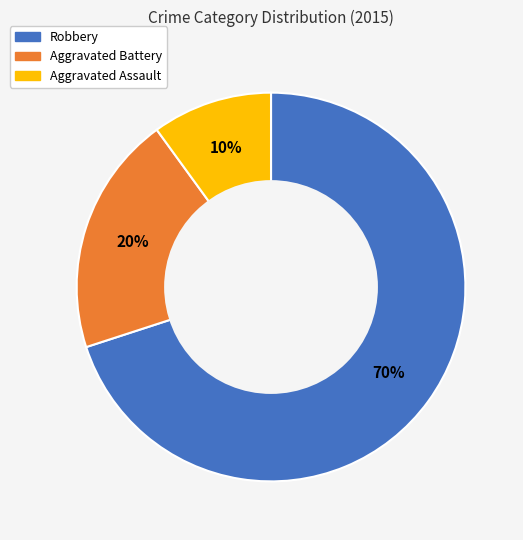

What is the smallest slice in the pie chart?

Aggravated Assault